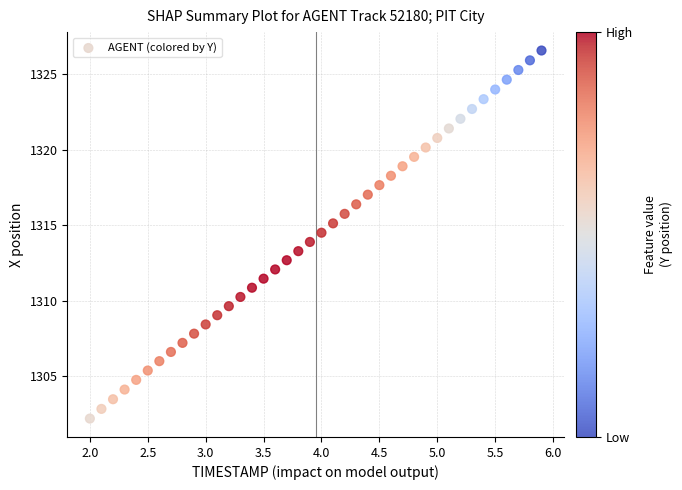

What is the range of Y values (max minus min)?

24.4